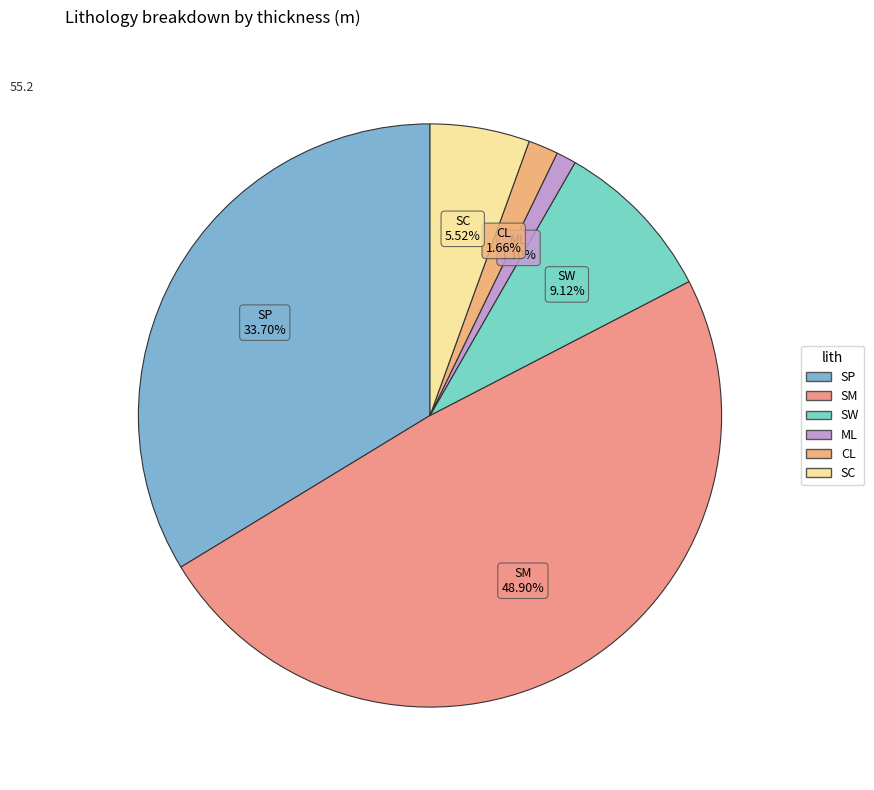

What percentage is NOT represented by SC?

94.5%